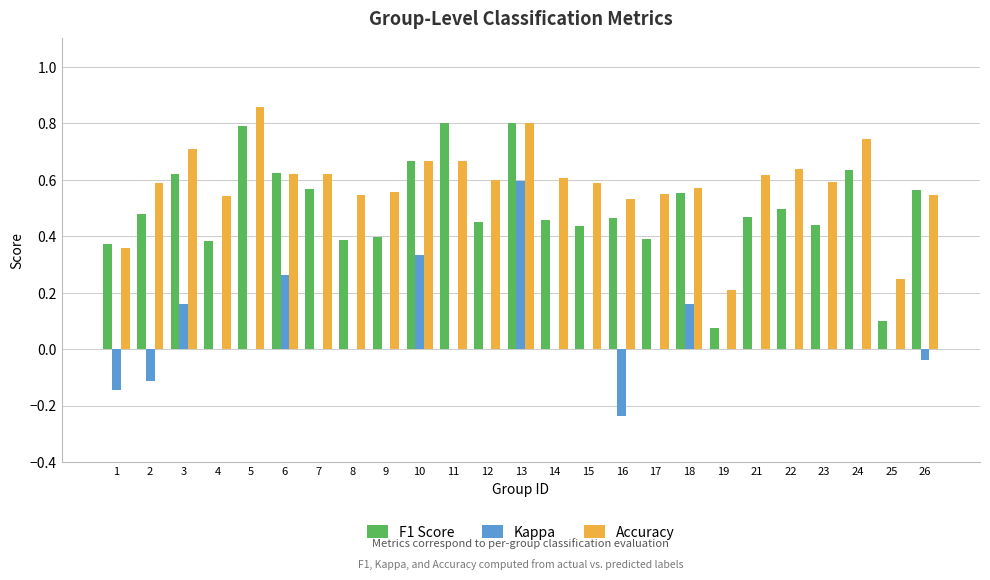

Between 14 and 19, which series saw the biggest shift?

Accuracy